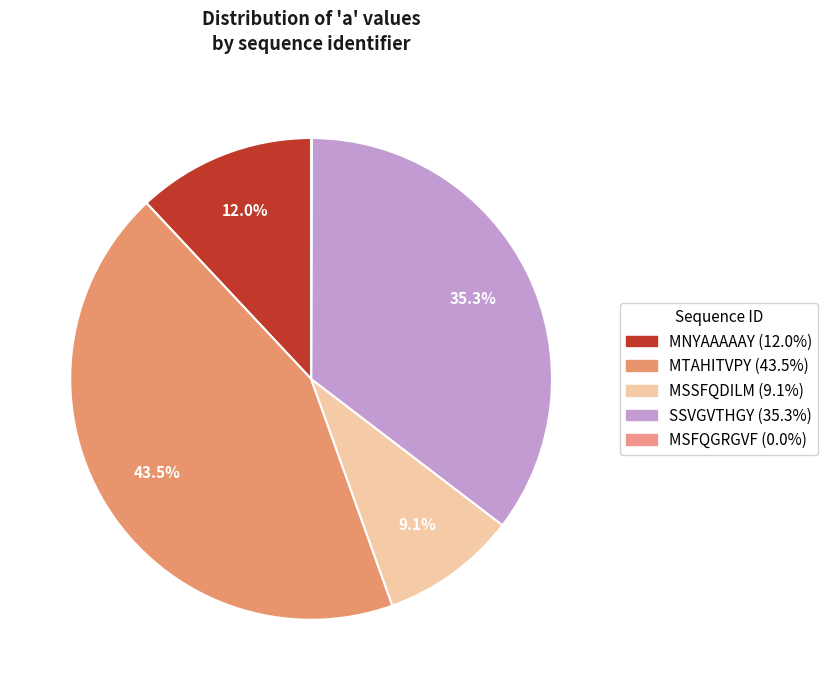

To the nearest percent, what is the combined percentage of MSFQGRGVF and MTAHITVPY?

44%